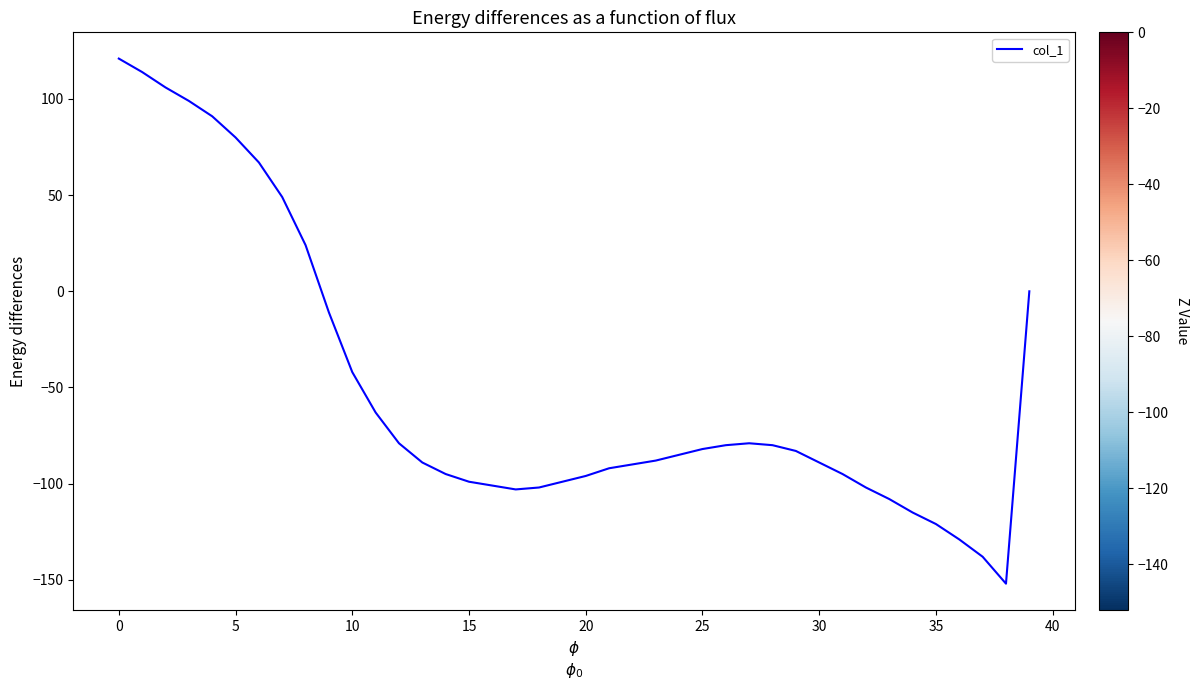

What is the difference between the maximum and minimum values?

273